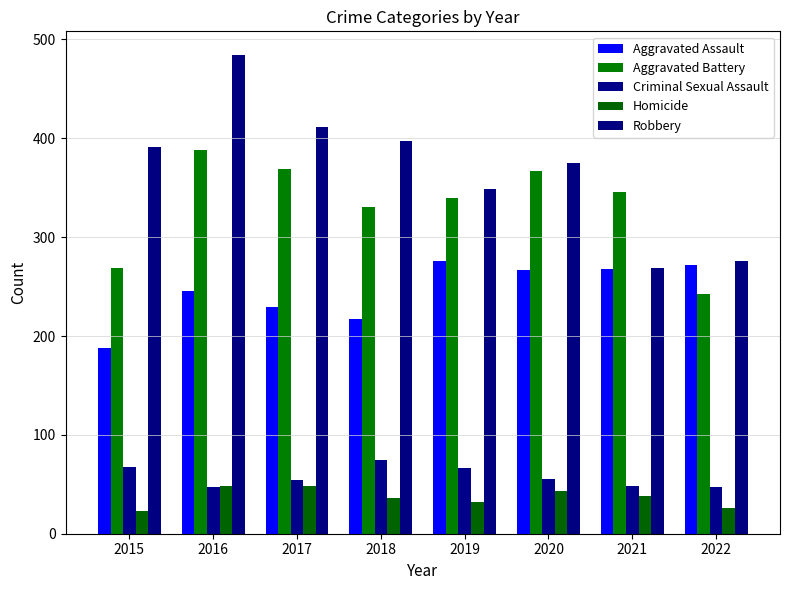

How many bars are there in total?

40